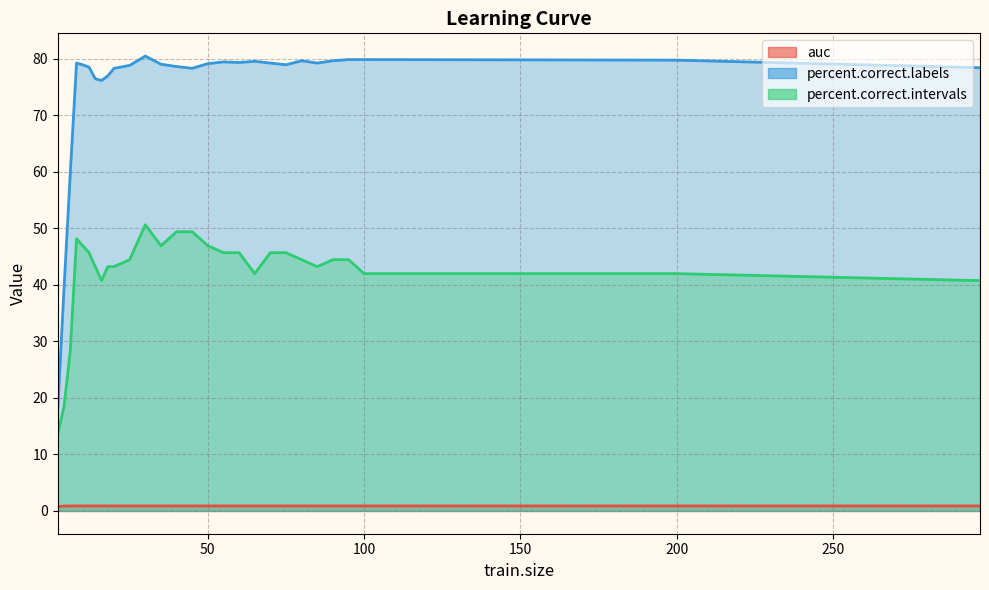

Between 10 and 200, which is larger?

200